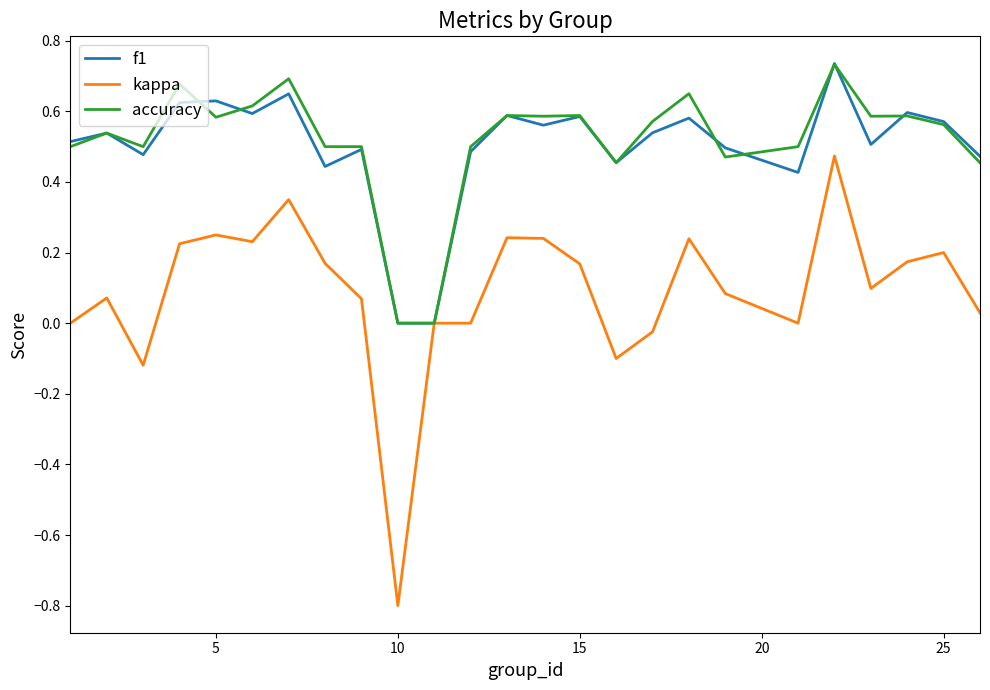

What is the smallest value displayed?

-0.8